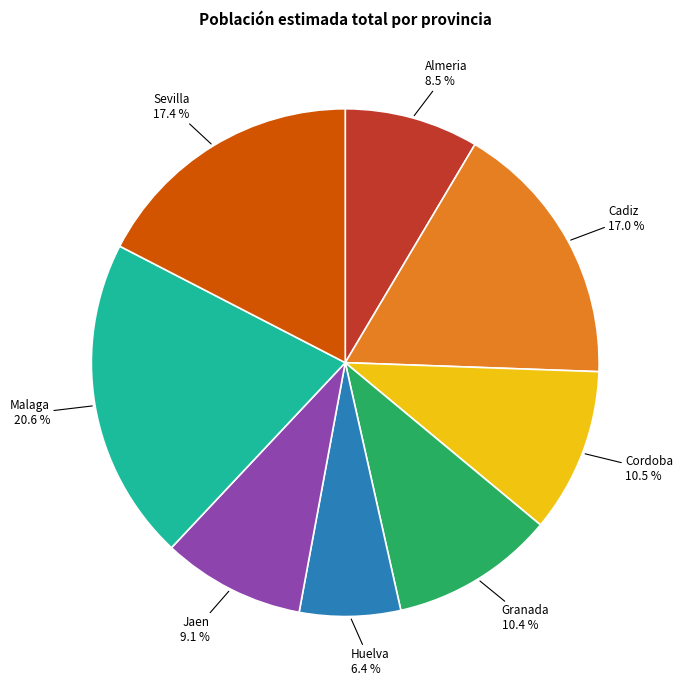

Is there any slice that represents more than half of the pie?

No